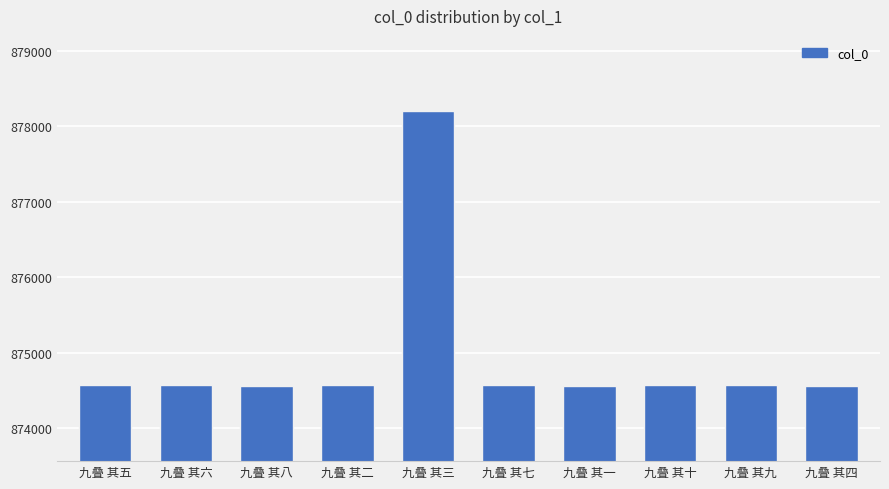

What is the difference between the maximum and minimum values?

3638